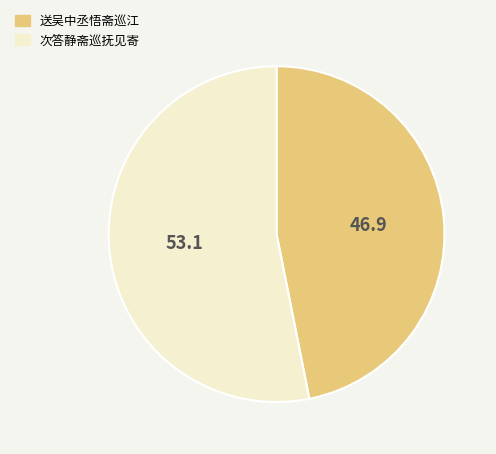

Is there a majority slice in this chart?

Yes